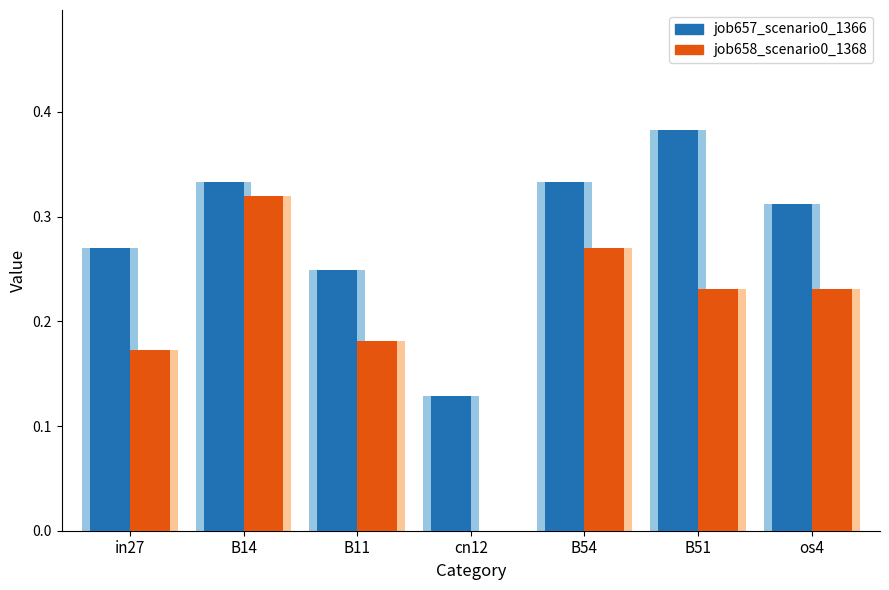

Which category has the highest value across all series?

B51